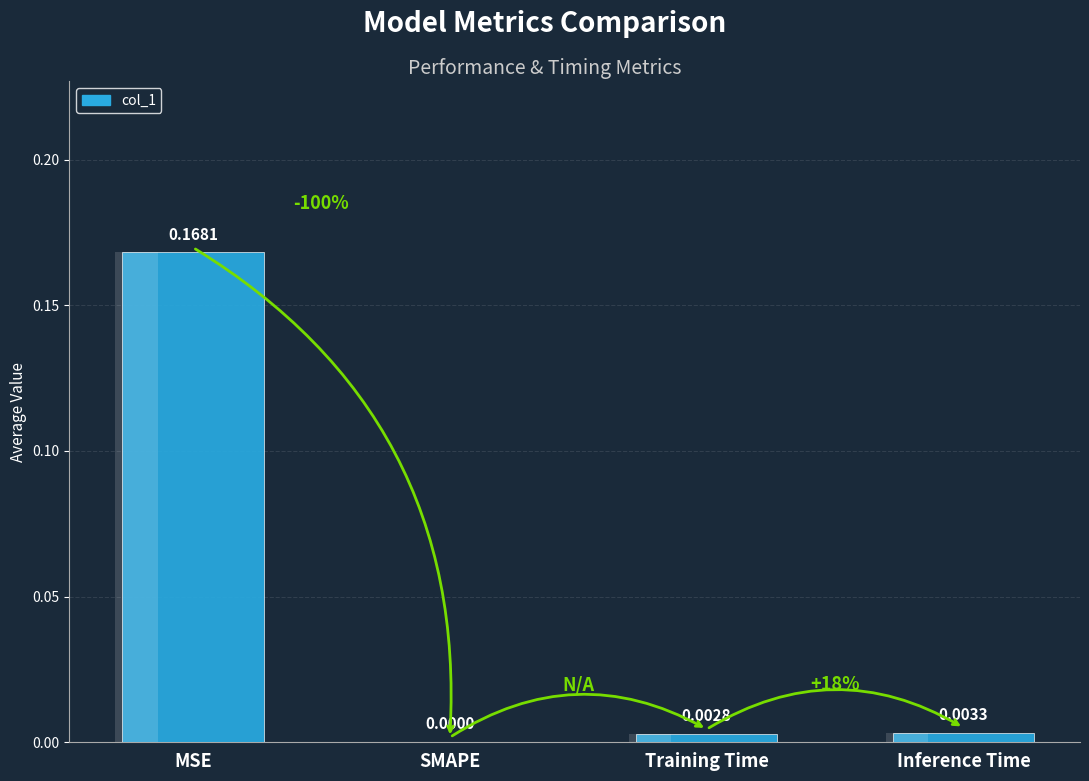

Are the bars grouped side by side (vs. stacked)?

No